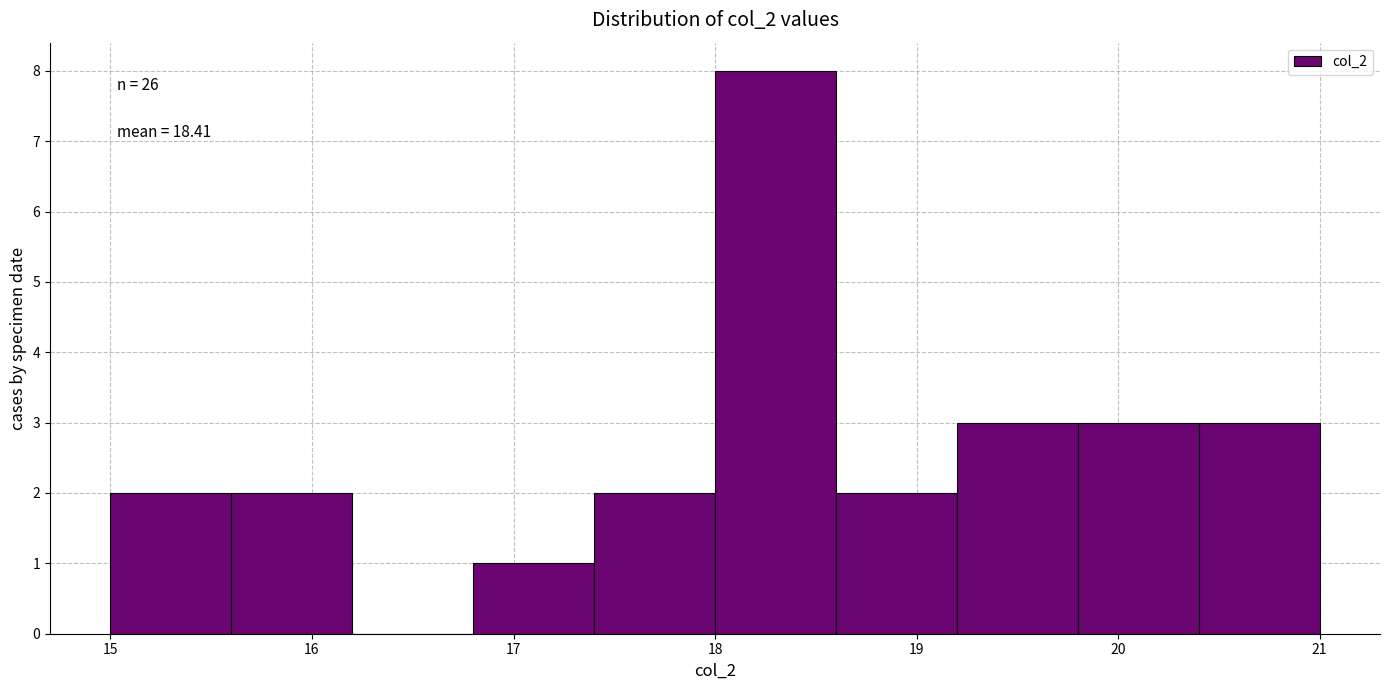

Which range on the x-axis has the tallest bar?

18.0 to 18.6